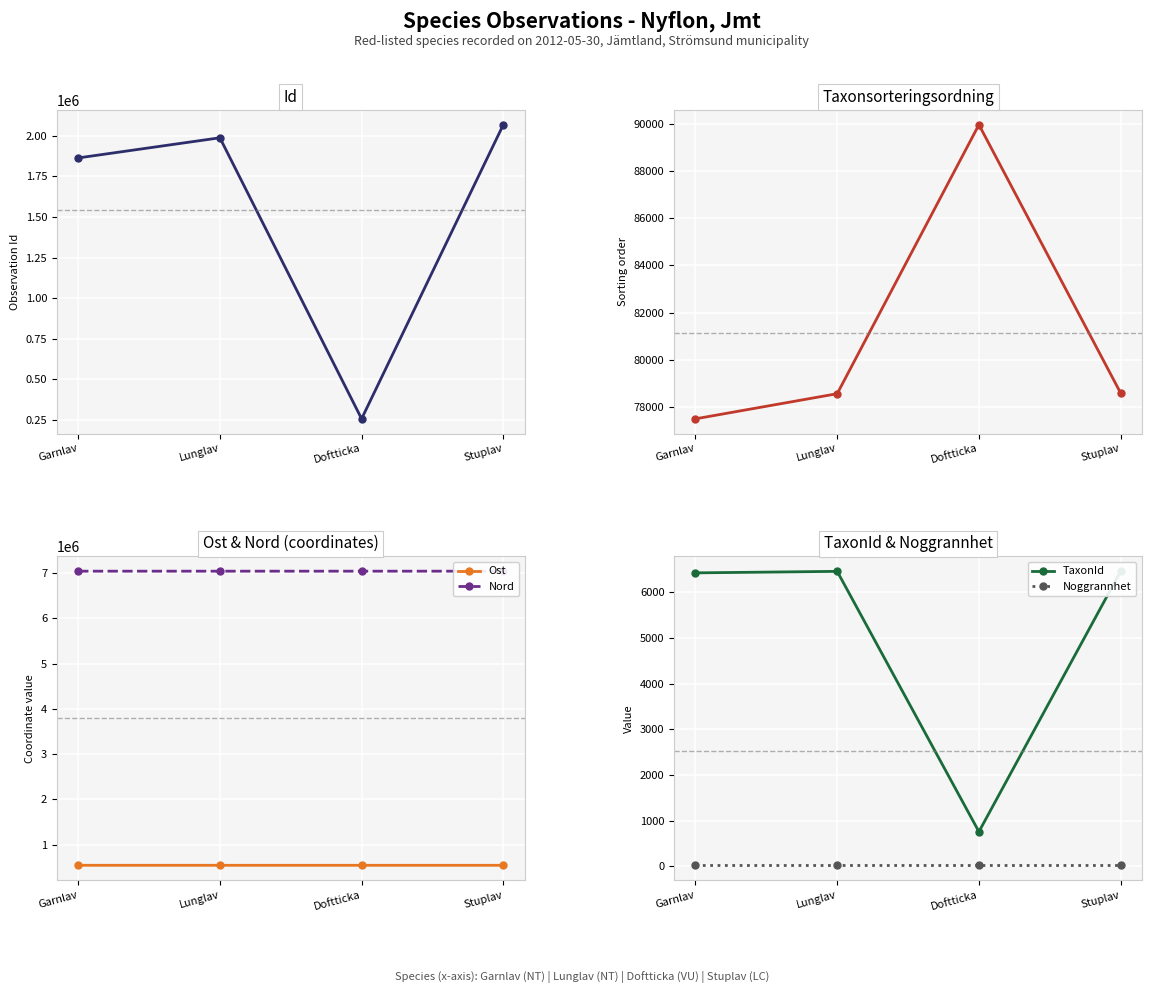

Is this an area chart (filled region under the line)?

No